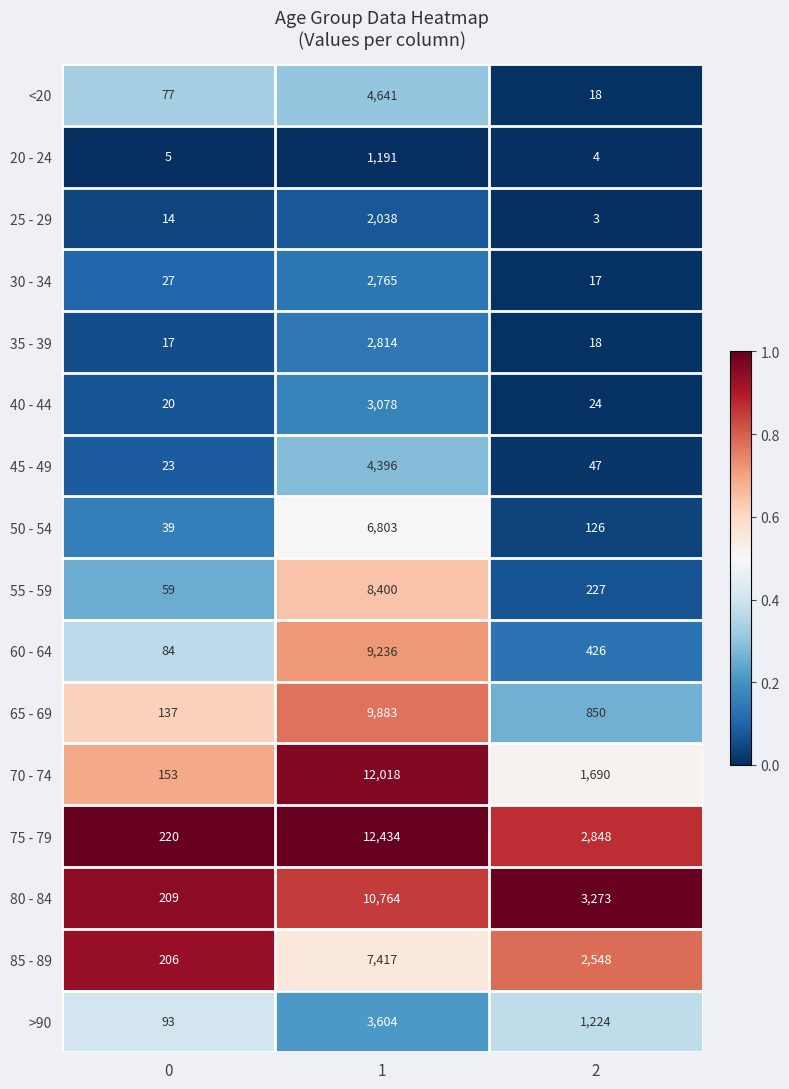

What is the total value across all series at 0?

1383